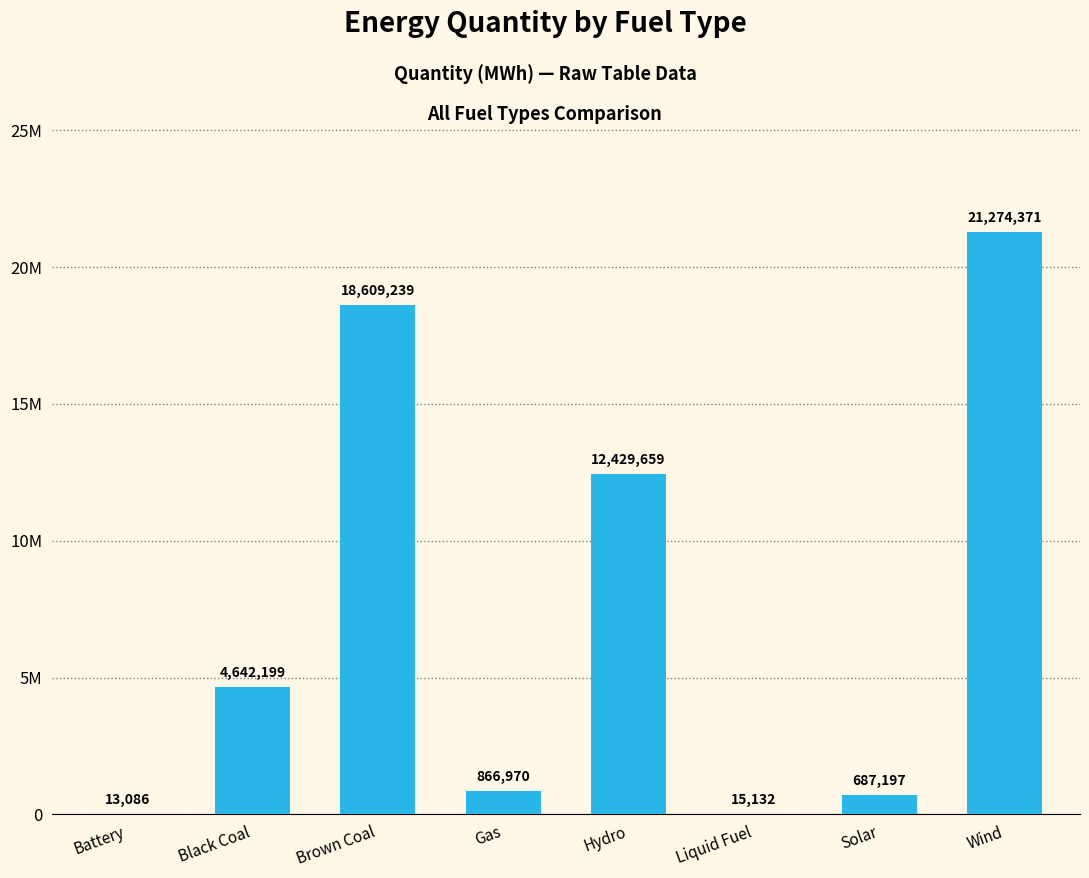

Reading left to right, transcribe all the data shown in this chart.

Battery=13085.9	Black Coal=4642198.9	Brown Coal=18609239.3	Gas=866970.2	Hydro=12429658.6	Liquid Fuel=15132.2	Solar=687197.2	Wind=21274371.0